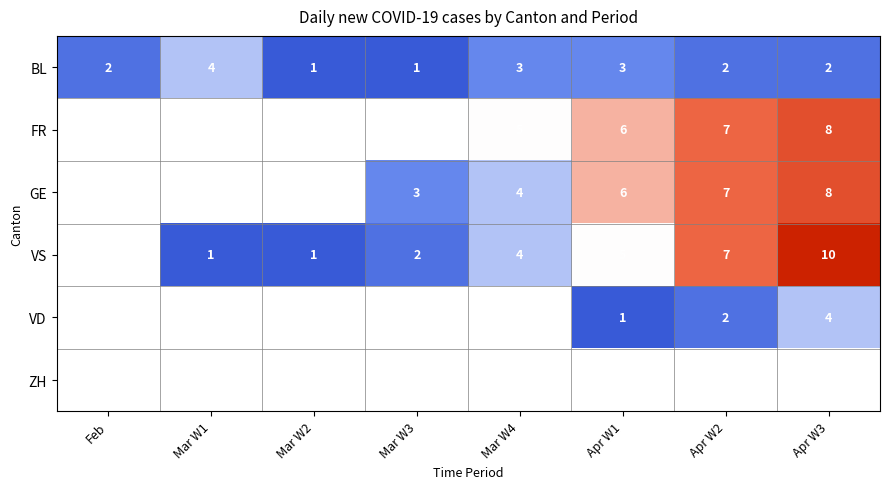

What is the spread (max minus min) of values at Mar W3?

2.0